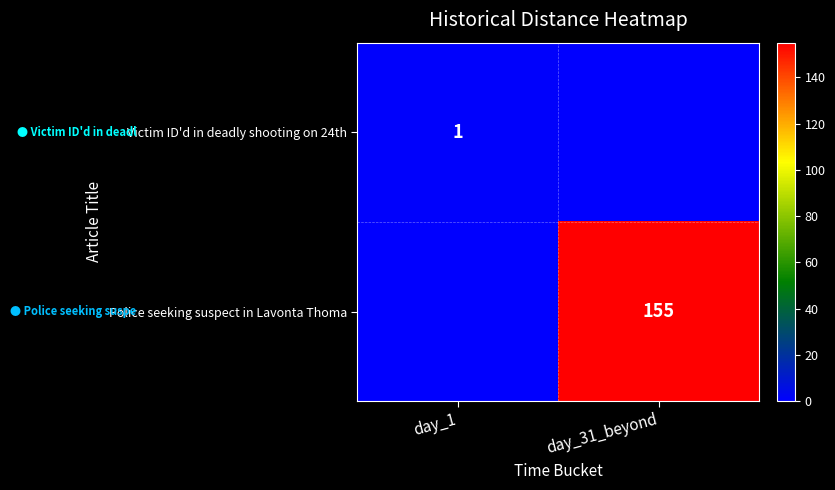

Is the value of Victim ID'd in deadly shooting on 24th at day_1 greater than the value of Police seeking suspect in Lavonta Thoma at day_31_beyond?

No